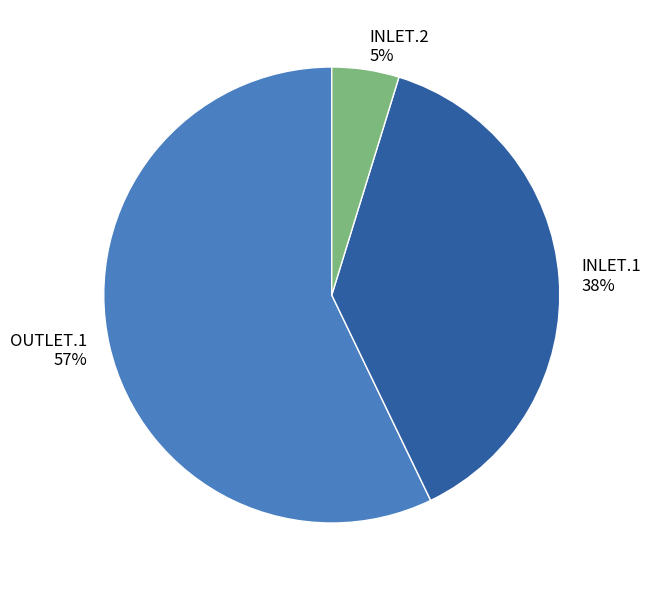

Which category has the smallest portion of the pie?

INLET.2